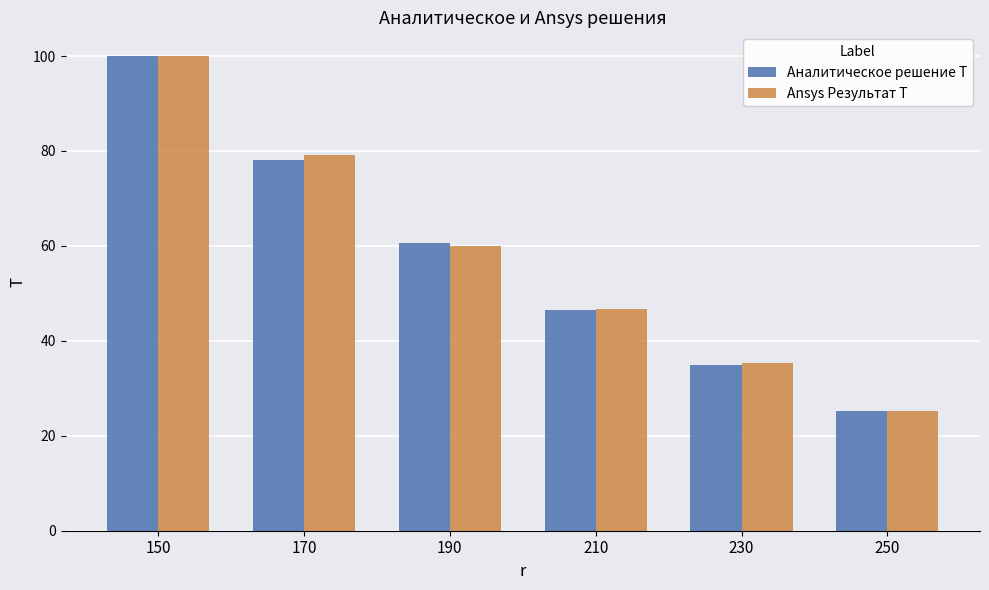

Which category has the highest value in the Ansys Результат T series?

150